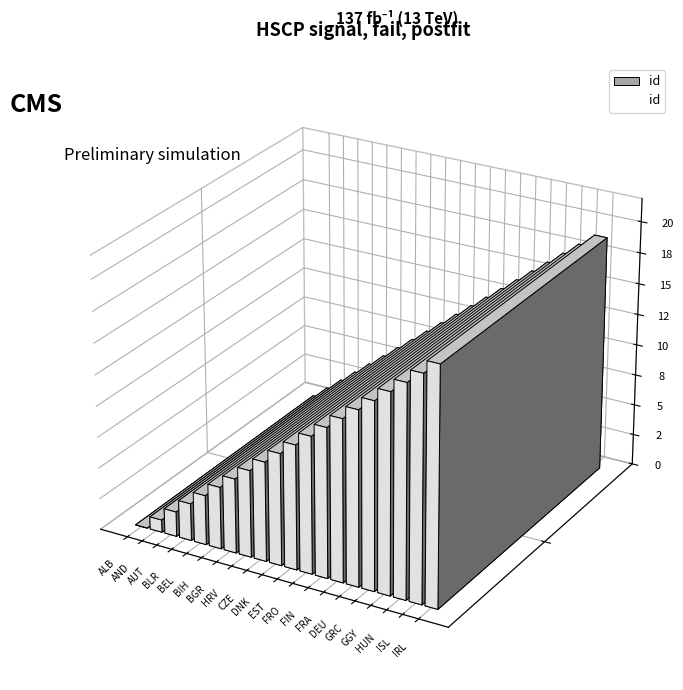

Rank the categories by value from lowest to highest.

ALB, AND, AUT, BLR, BEL, BIH, BGR, HRV, CZE, DNK, EST, FRO, FIN, FRA, DEU, GRC, GGY, HUN, ISL, IRL